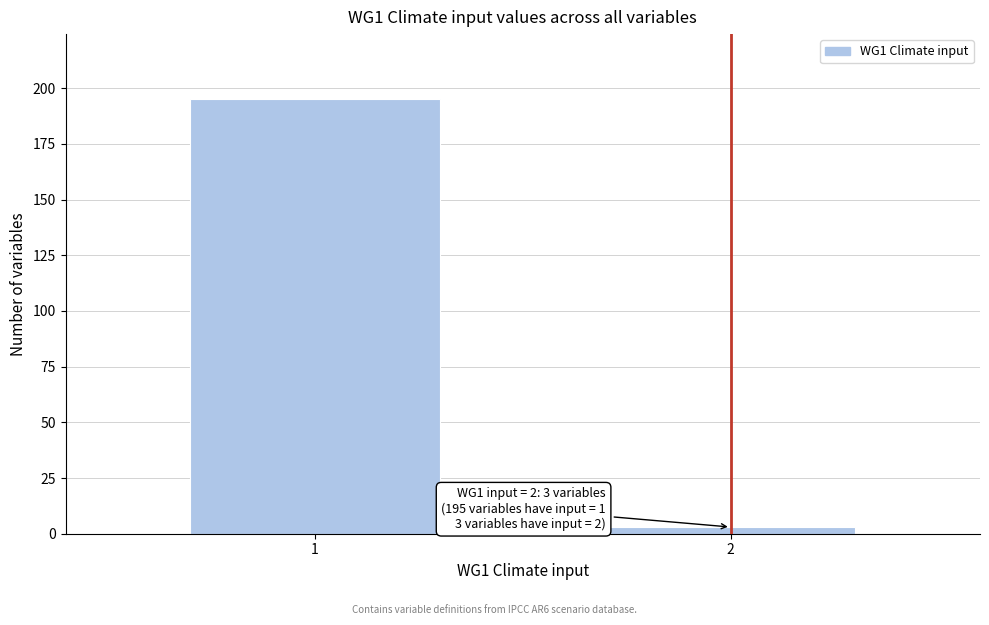

Reading right to left, what are all the values shown in this chart?

2=3	1=195